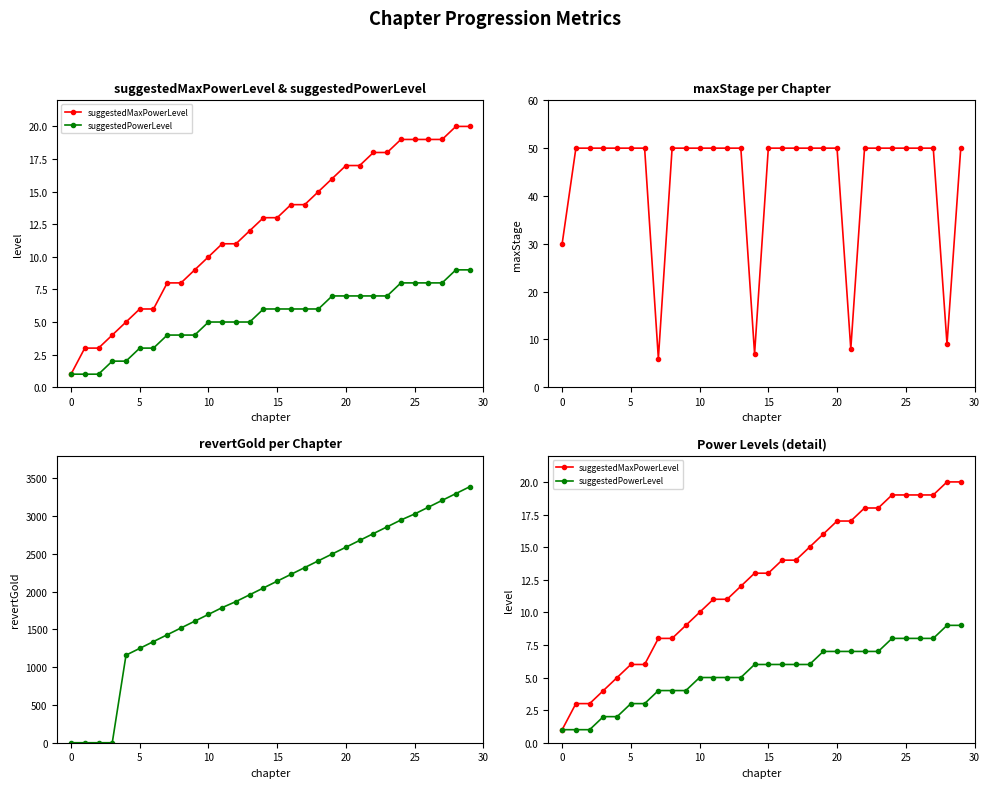

At how many categories does at least one series exceed 1725?

19